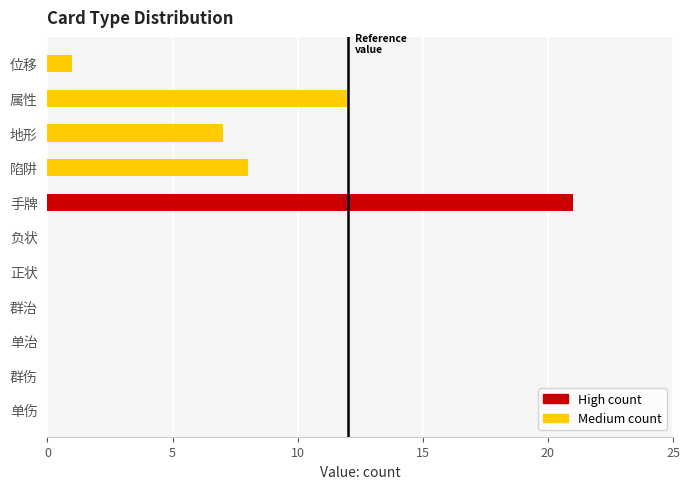

Reading bottom to top, extract all data points from this chart.

单伤=0	群伤=0	单治=0	群治=0	正状=0	负状=0	手牌=21	陷阱=8	地形=7	属性=12	位移=1